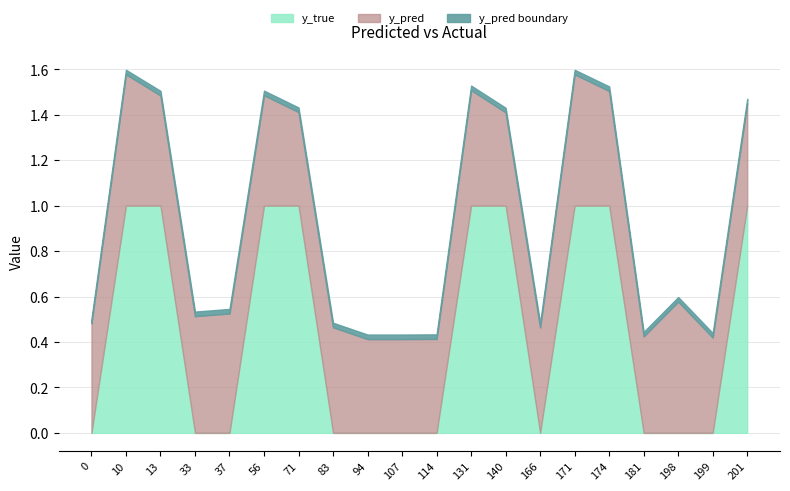

In y_true, how many points are lower than both neighbors (excluding endpoints)?

1